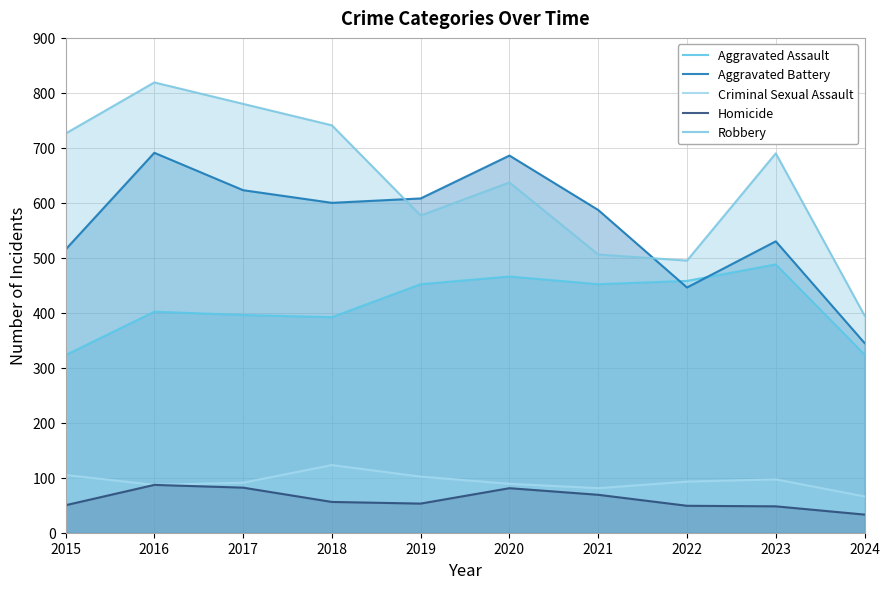

The value of Homicide at 2016 is 20. True or false?

False